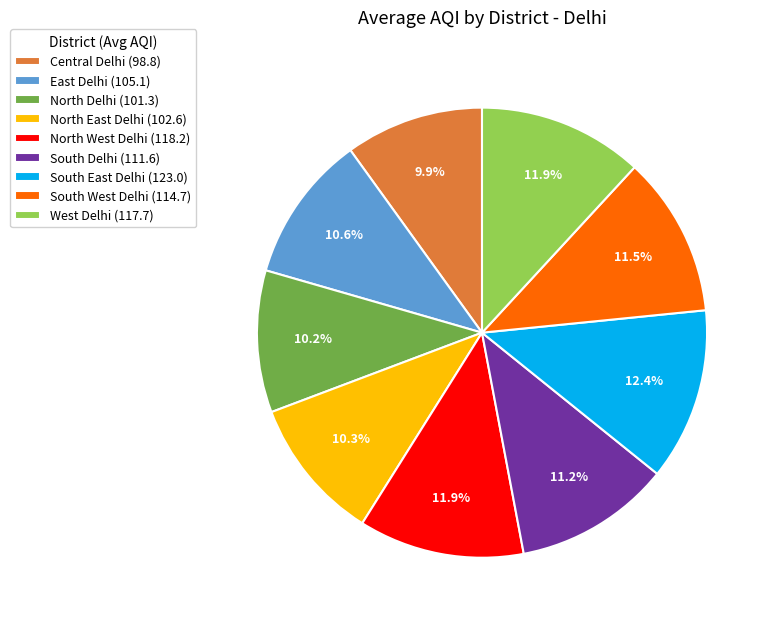

How many segments does this pie chart have?

9